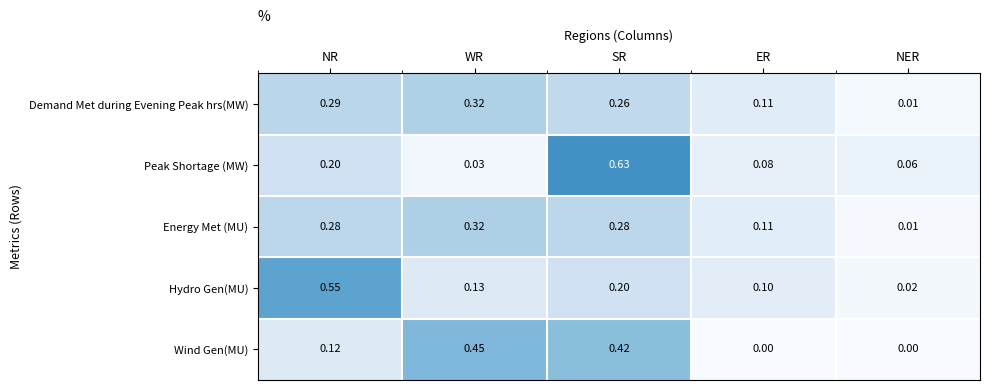

Which series changed the most between WR and NER?

Wind Gen(MU)